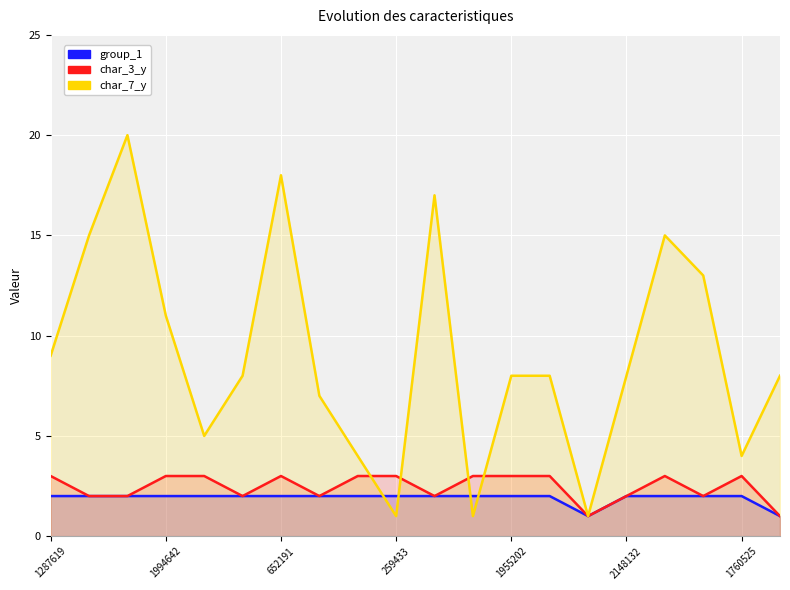

What are all the series names shown in the legend?

group_1, char_3_y, char_7_y